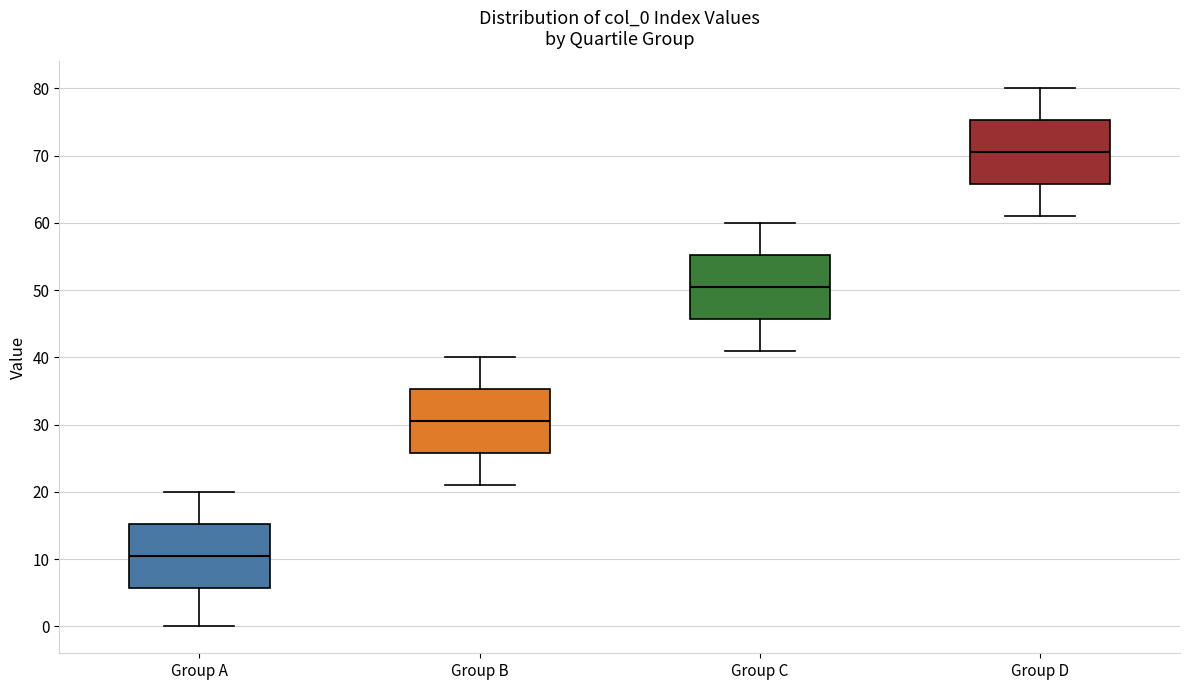

Reading left to right, read every box against the y-axis: the position of its median line, the range the box covers, and the ends of its whiskers. The values are not printed on the chart, so give them approximately, as read against the axis.

Group A: median 11, box 6 to 15, whiskers 0 to 20
Group B: median 31, box 26 to 35, whiskers 21 to 40
Group C: median 51, box 46 to 55, whiskers 41 to 60
Group D: median 71, box 66 to 75, whiskers 61 to 80